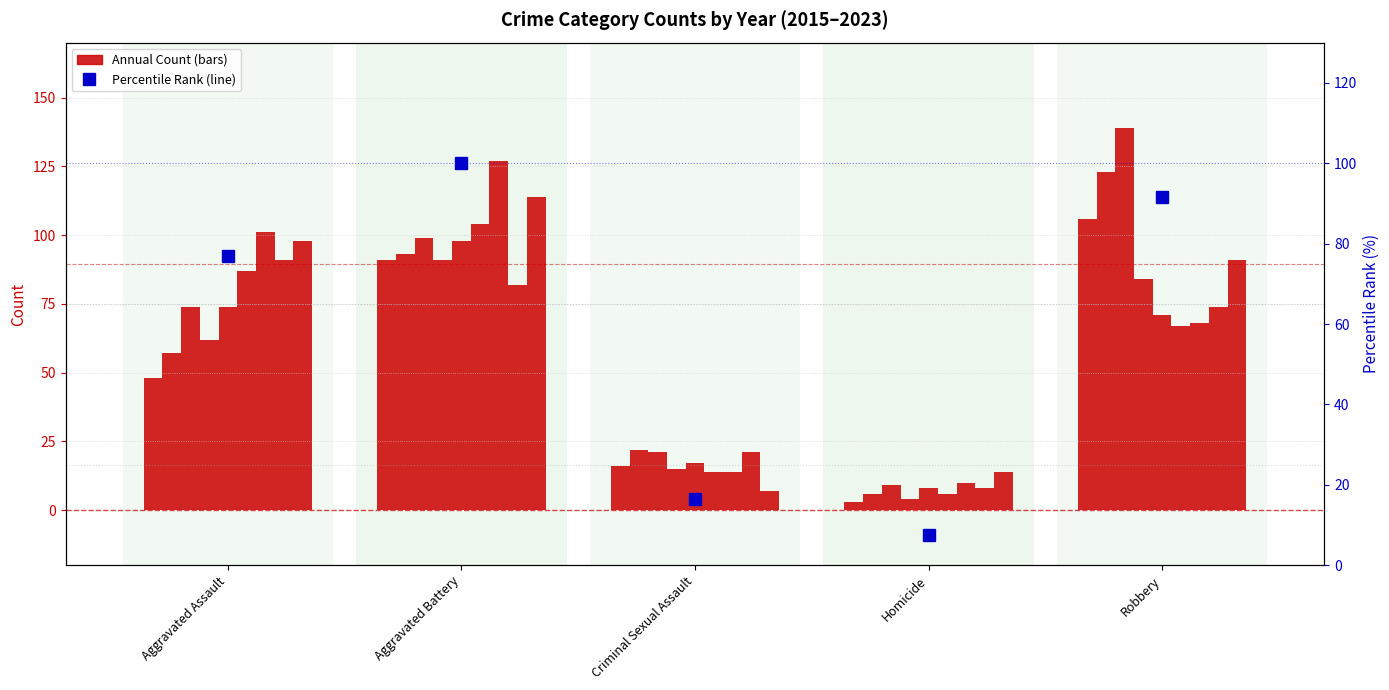

What is the ratio of the value at Aggravated Assault to the value at Robbery?

0.8